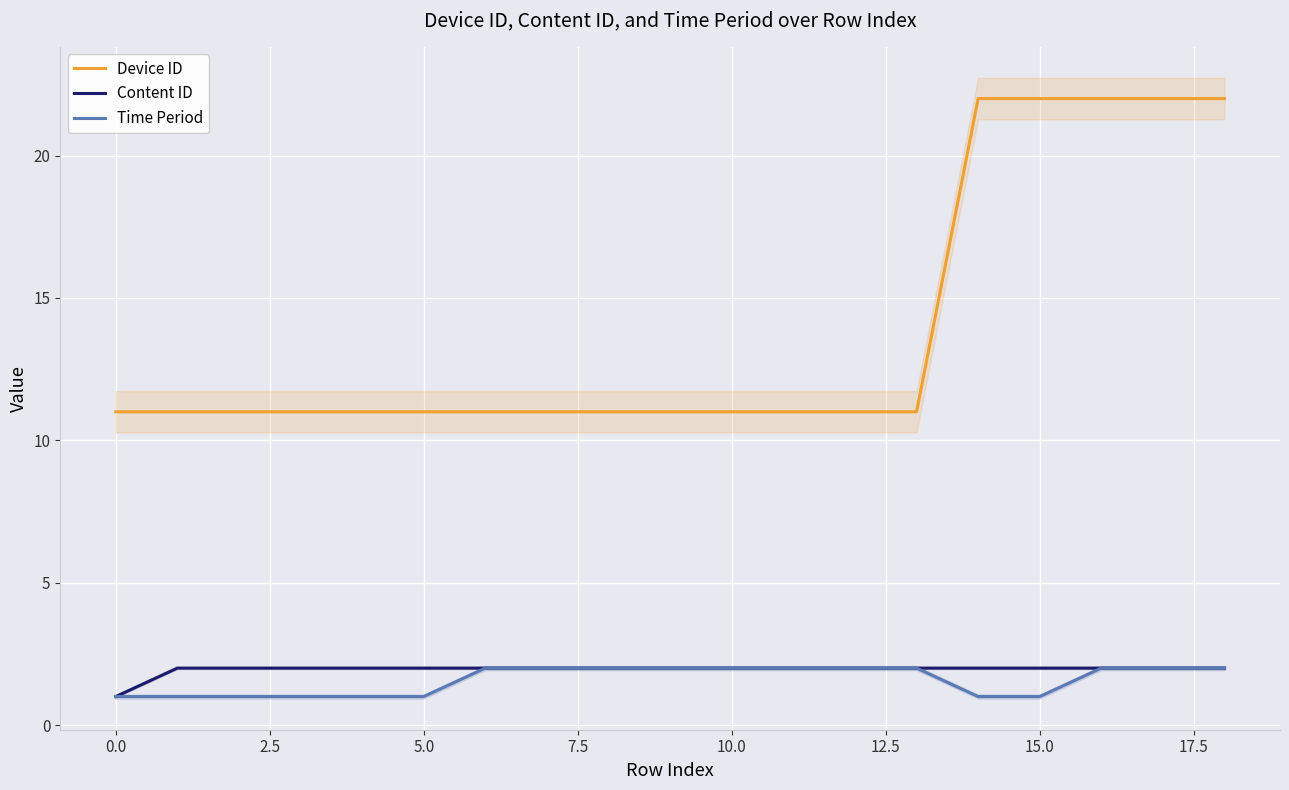

What is the smallest value displayed?

1